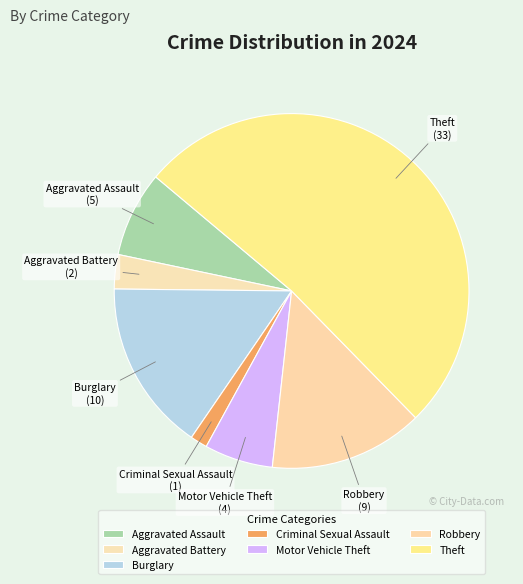

Rank the categories by value from lowest to highest.

Criminal Sexual Assault, Aggravated Battery, Motor Vehicle Theft, Aggravated Assault, Robbery, Burglary, Theft